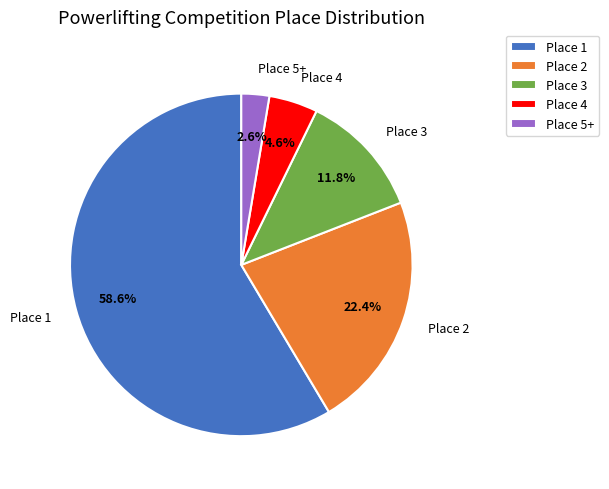

How many segments does this pie chart have?

5